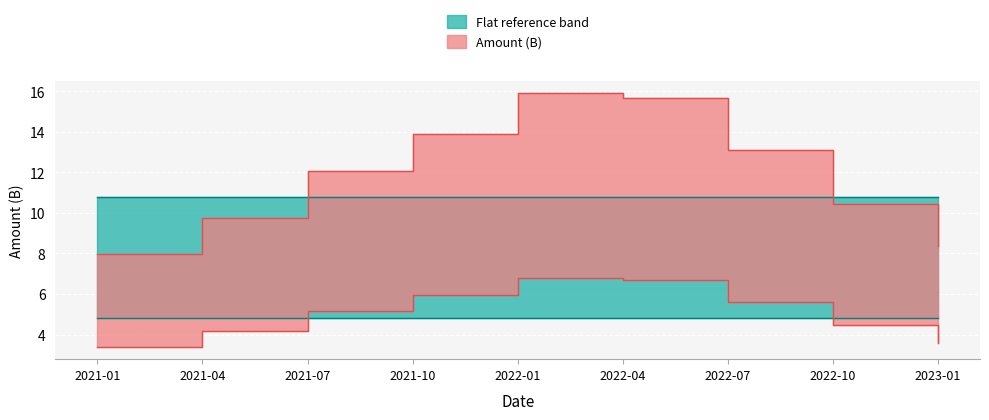

What is the sum of the values at 2022-10 and 2022-01?

26.3